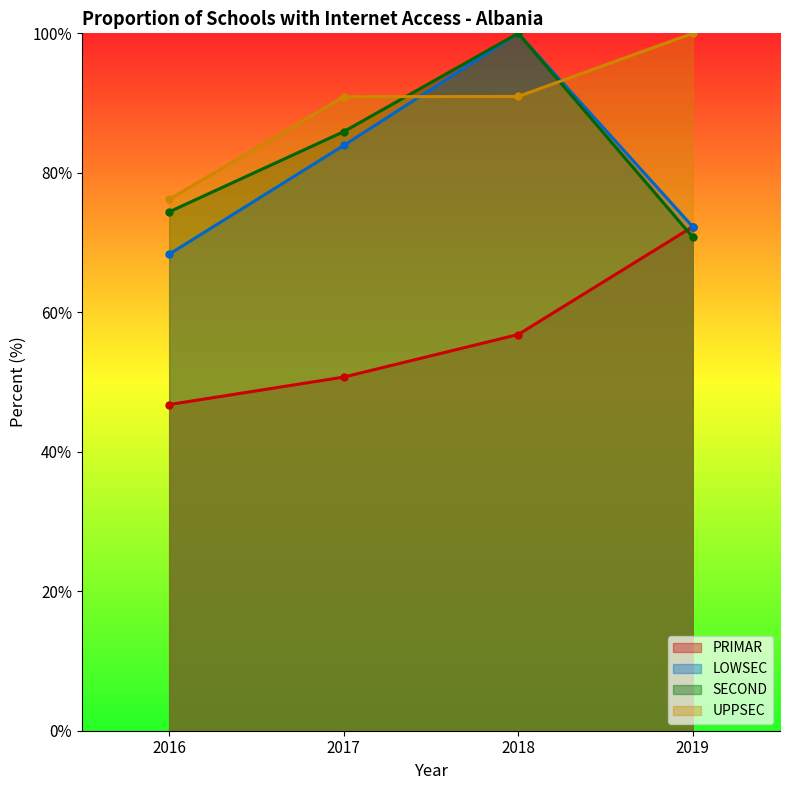

Does the chart have visible grid lines?

No